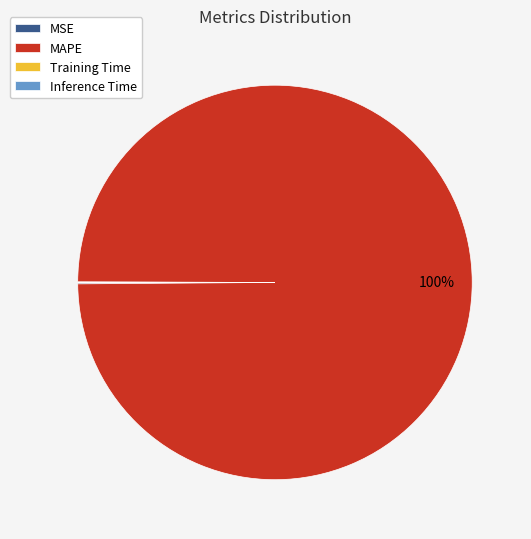

Which slice is the largest?

MAPE